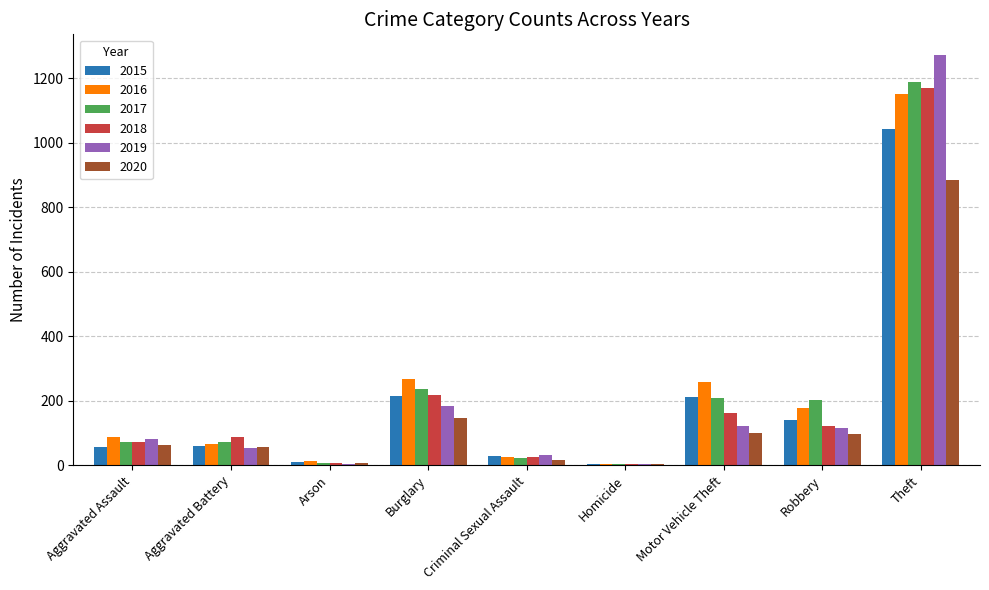

At which category is the sum across all series the highest?

Theft